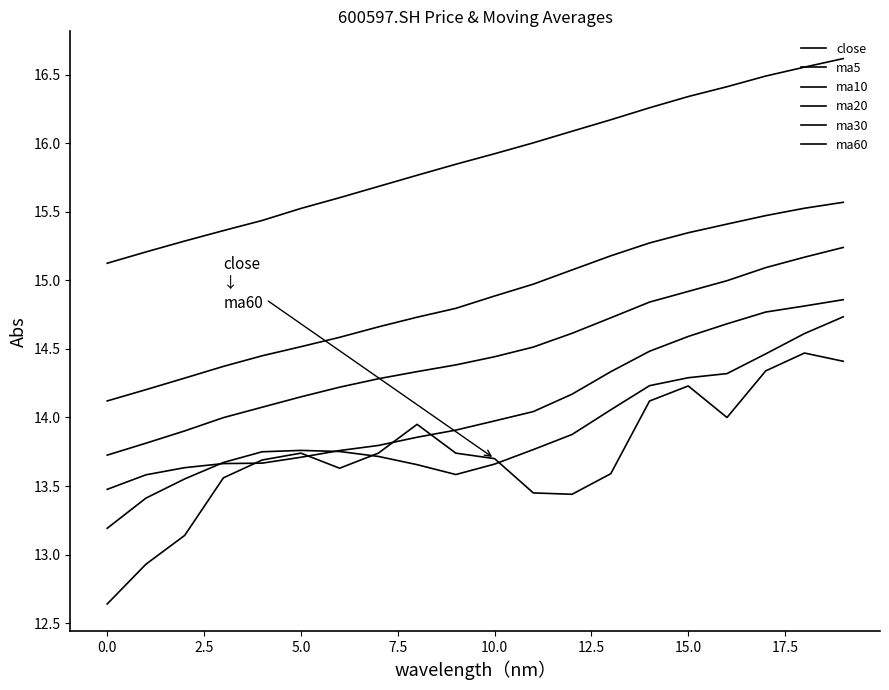

What is the label of the 11th point from the left?

10